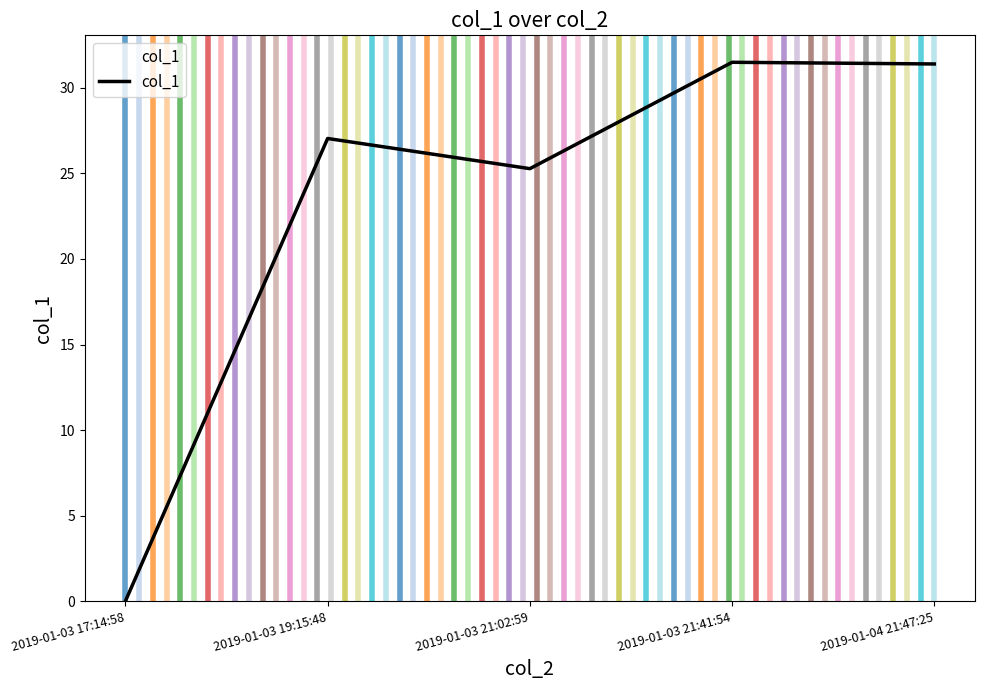

Which has a higher value, 2019-01-03 17:14:58 or 2019-01-04 21:47:25?

2019-01-04 21:47:25